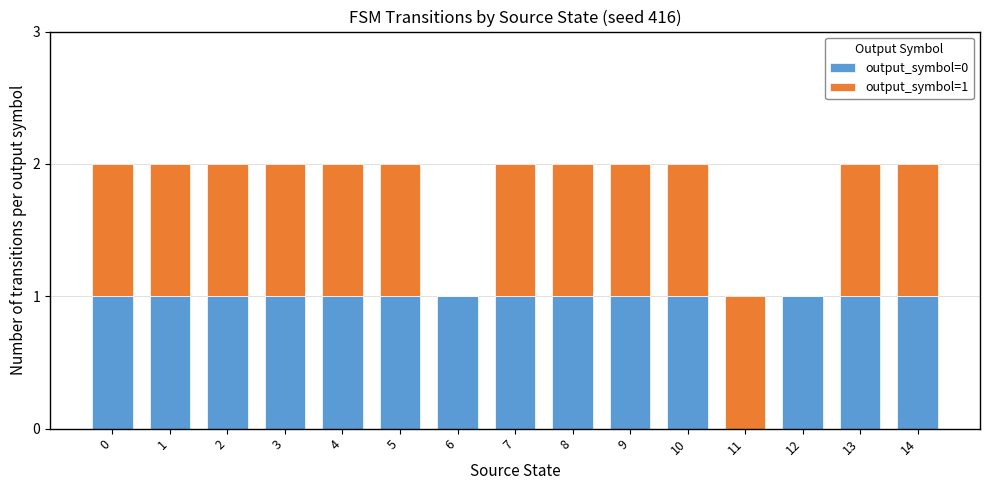

The output_symbol=0 series shows 1 at 10. True or false?

True